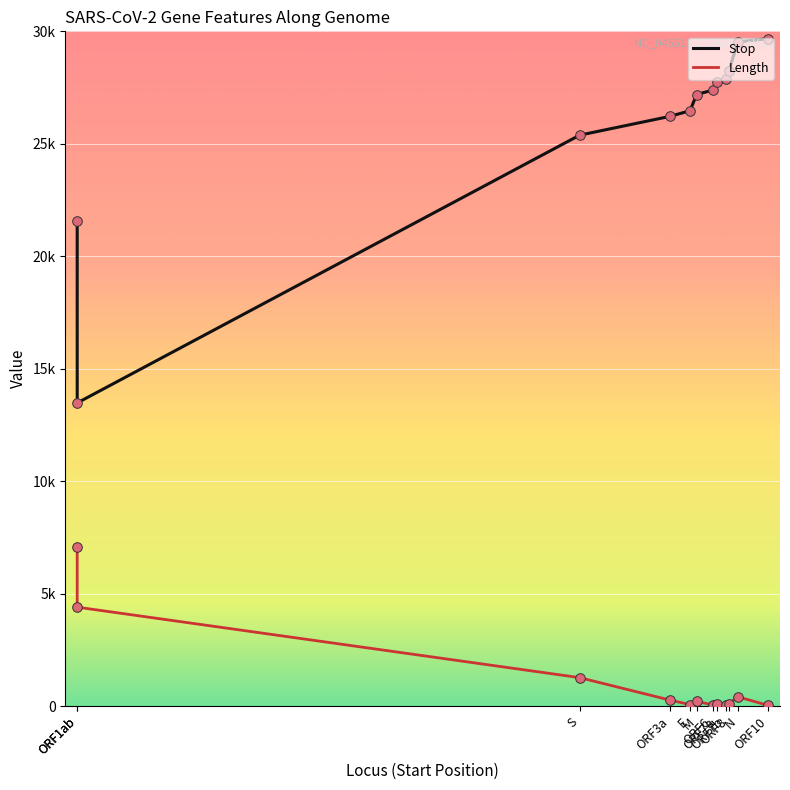

Is the value of Length at S greater than the value of Stop at ORF1ab?

No